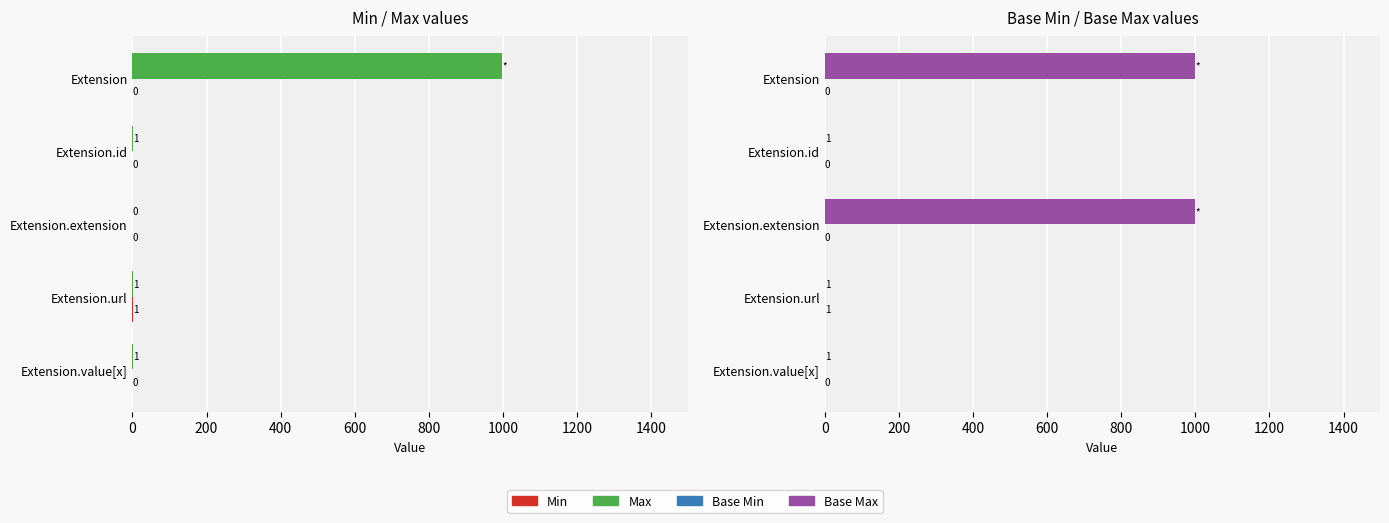

What is the sum of all Min values?

1